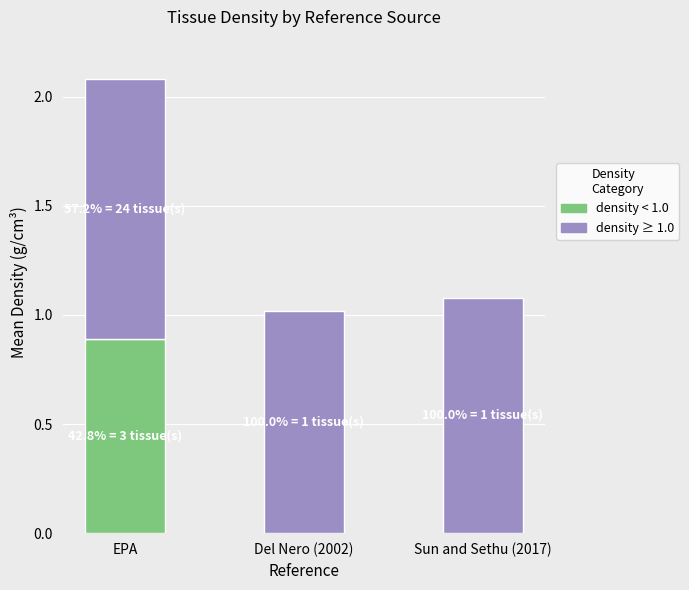

Reading right to left, list the values for the density < 1.0 series.

Sun and Sethu (2017)=0.0	Del Nero (2002)=0.0	EPA=0.9